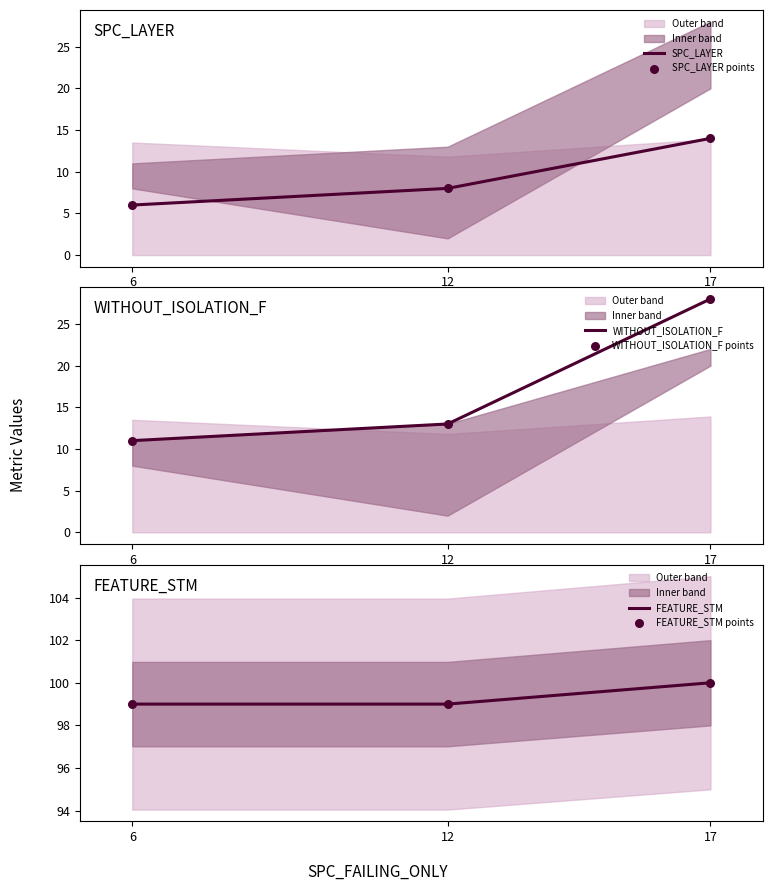

Which series contains the lowest Y value?

SPC_LAYER